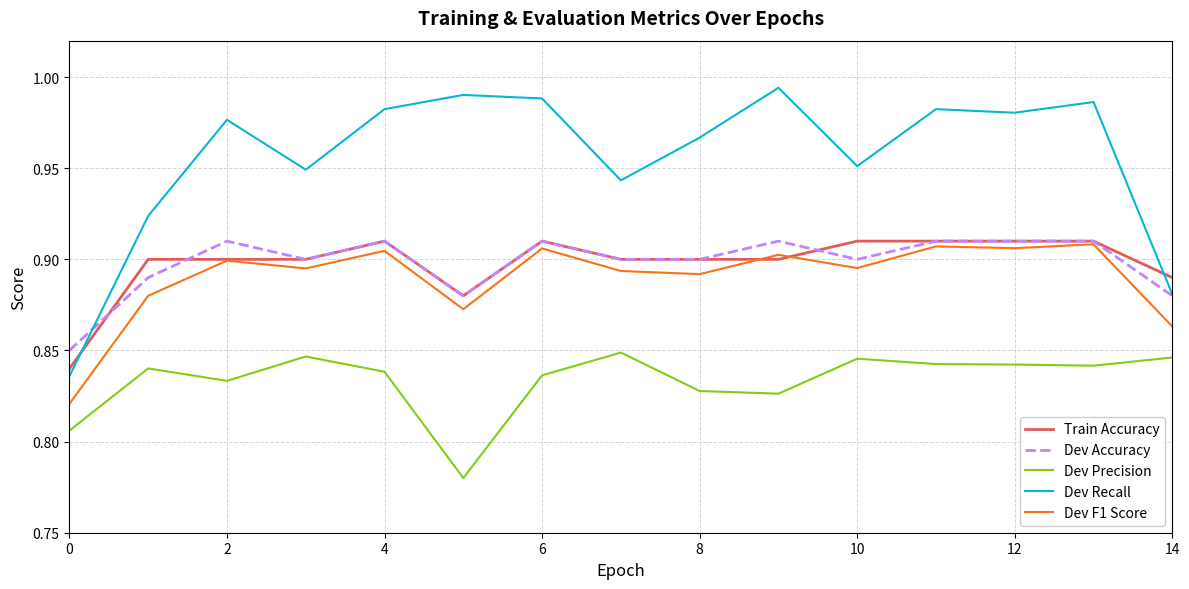

In Dev Recall, how many points are lower than both neighbors (excluding endpoints)?

4